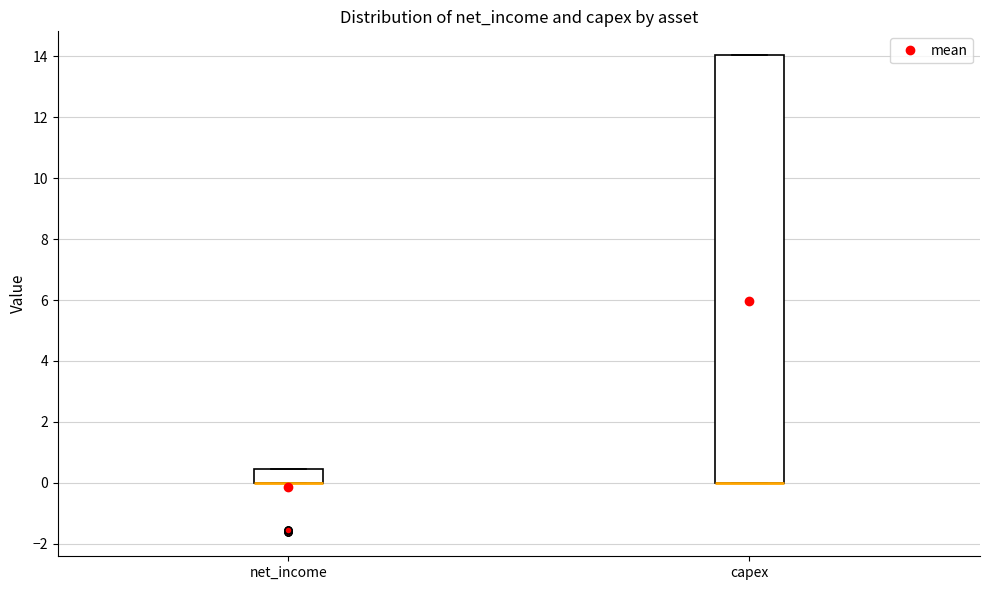

Reading left to right, transcribe this box plot: for each box, give where its median line is, the range the box spans, and where its two whiskers end, as read against the y-axis. The values are not printed on the chart, so give them approximately, as read against the axis.

net_income: median 0.0 (drawn on the box's lower edge), box 0.0 to 0.4, whiskers 0.0 to 0.4
capex: median 0.0 (drawn on the box's lower edge), box 0.0 to 14.0, whiskers 0.0 to 14.0